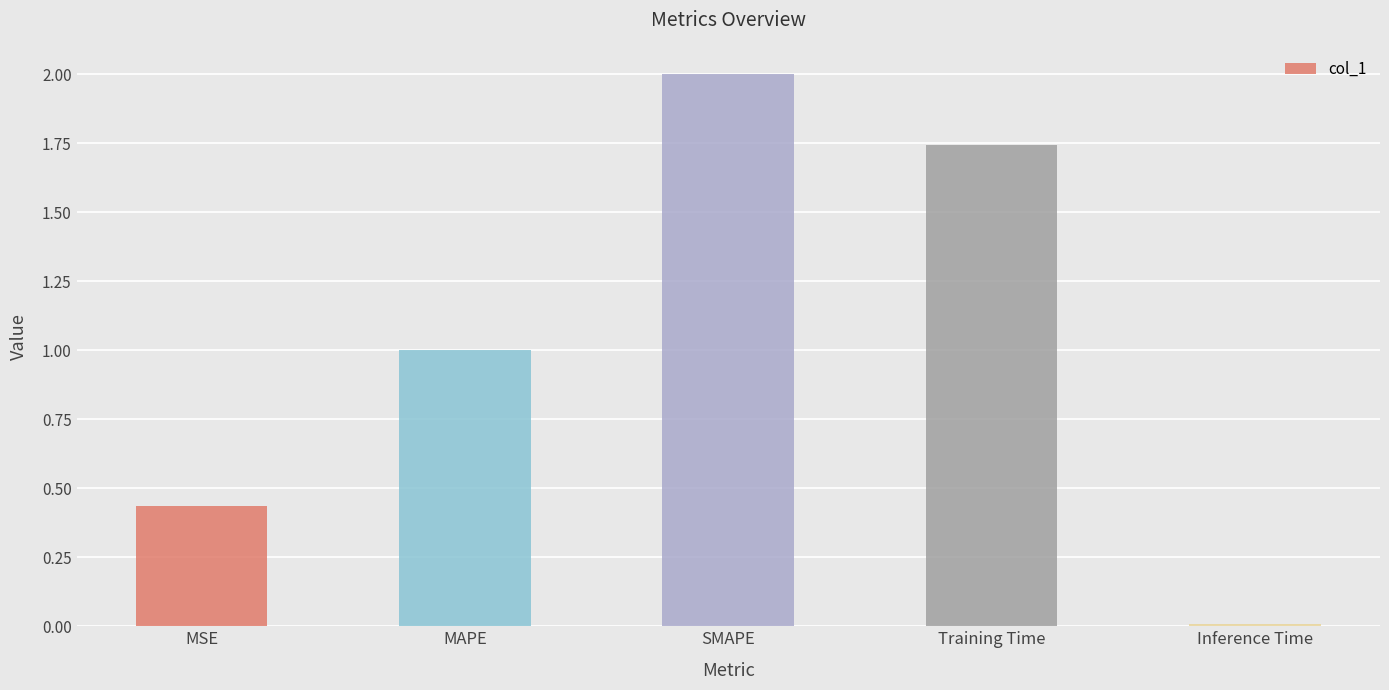

The value at Inference Time is 0.0. True or false?

True